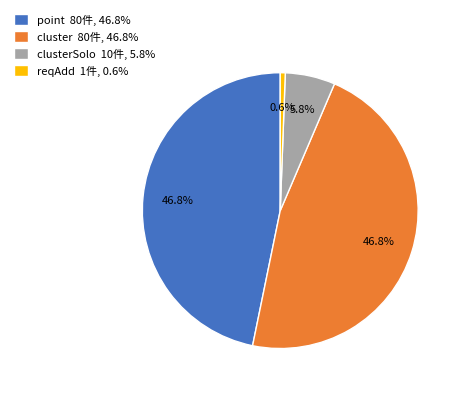

Is there any slice that represents more than half of the pie?

No